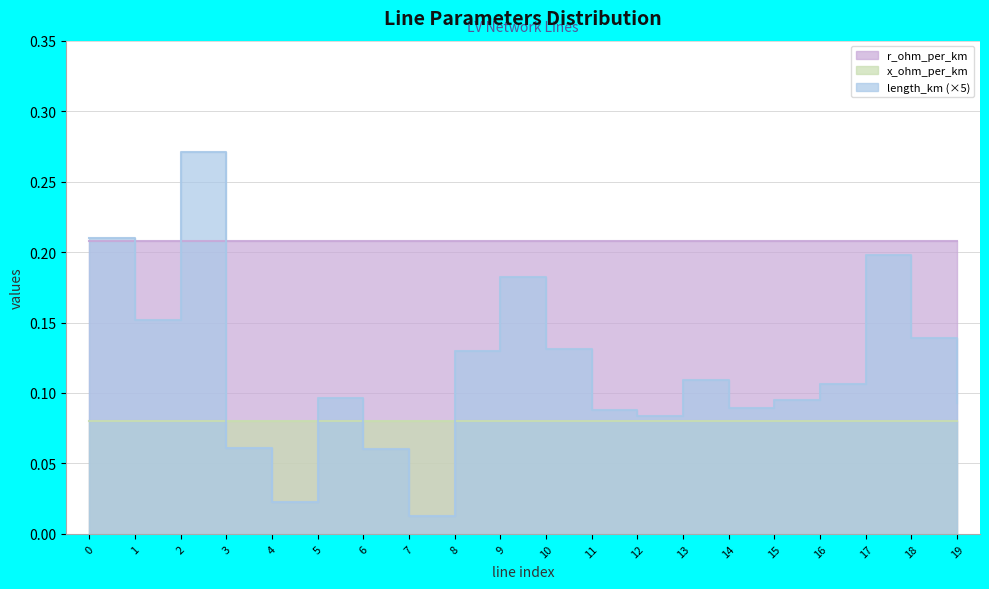

List the series in order of their peak value, lowest first.

length_km, x_ohm_per_km, r_ohm_per_km